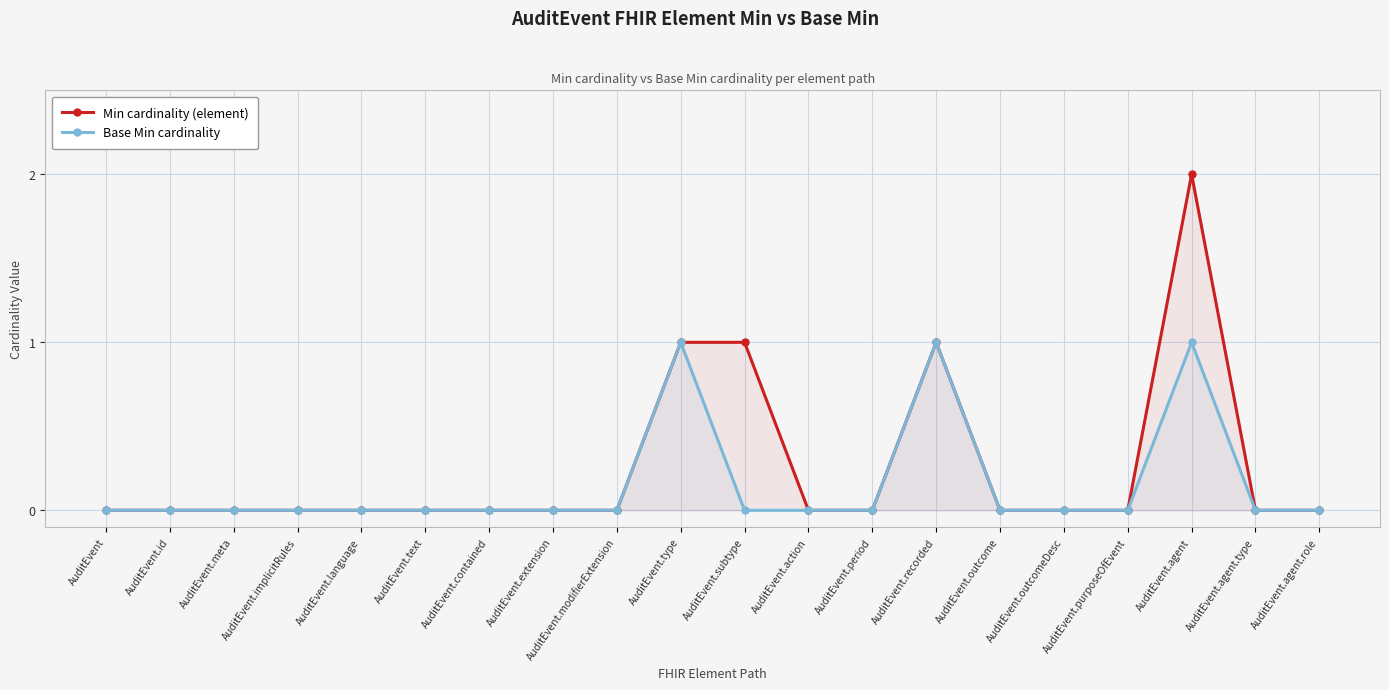

Does the chart have visible grid lines?

Yes